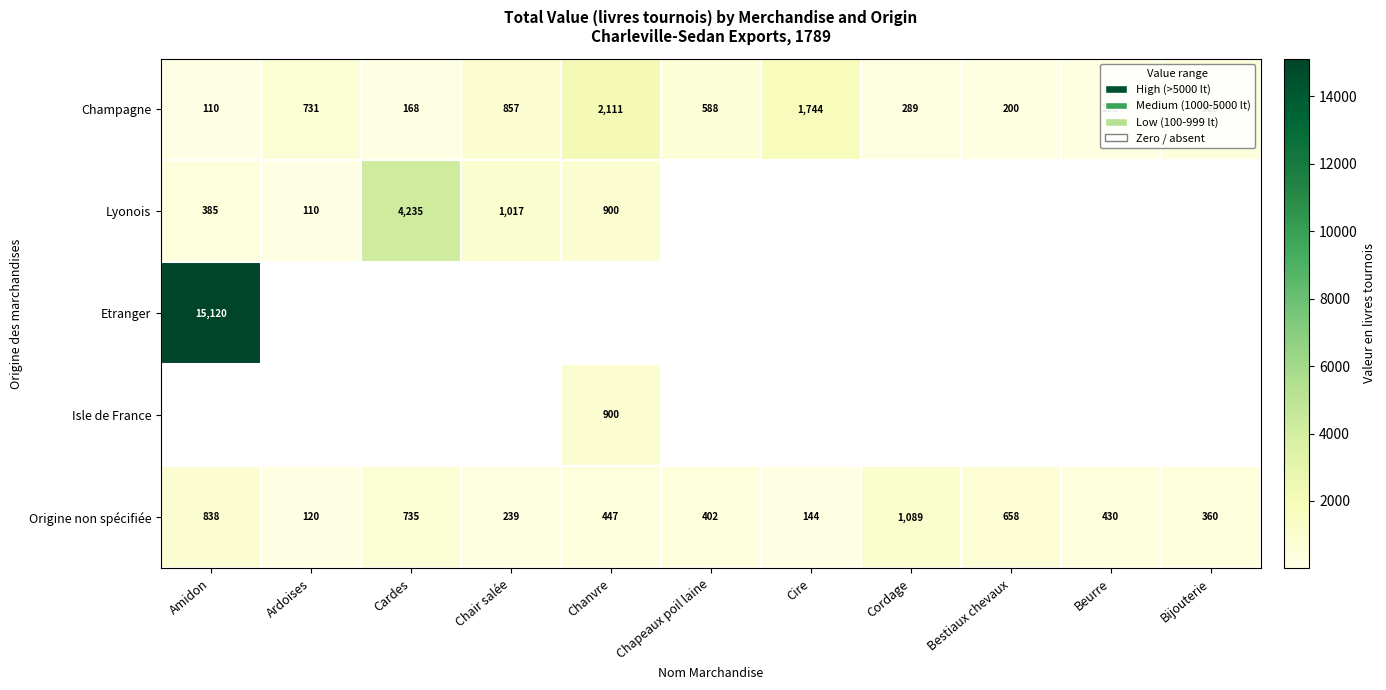

What is the sum of all Champagne values?

7386